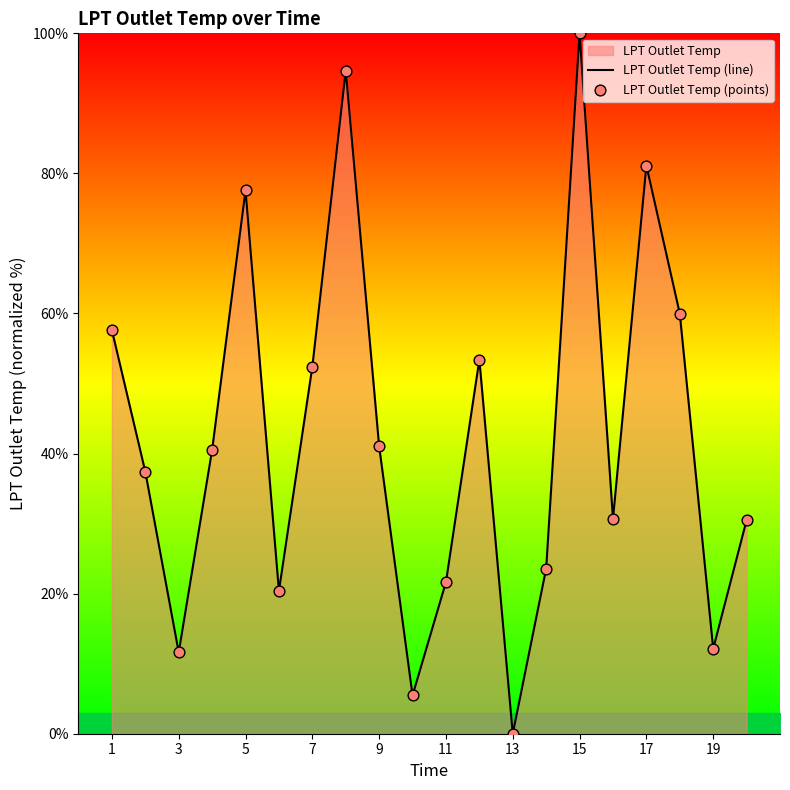

At which label is the value closest to 50?

7